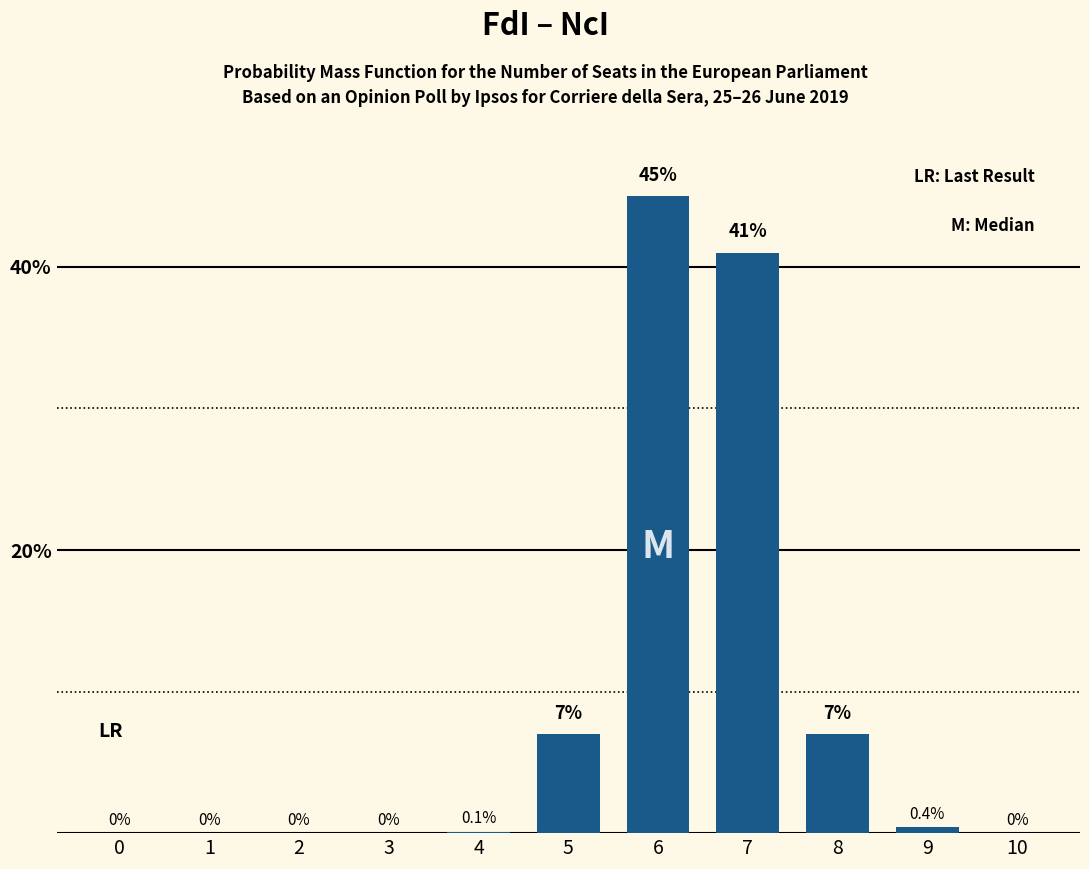

What is the difference between the values at 4 and 1?

0.1